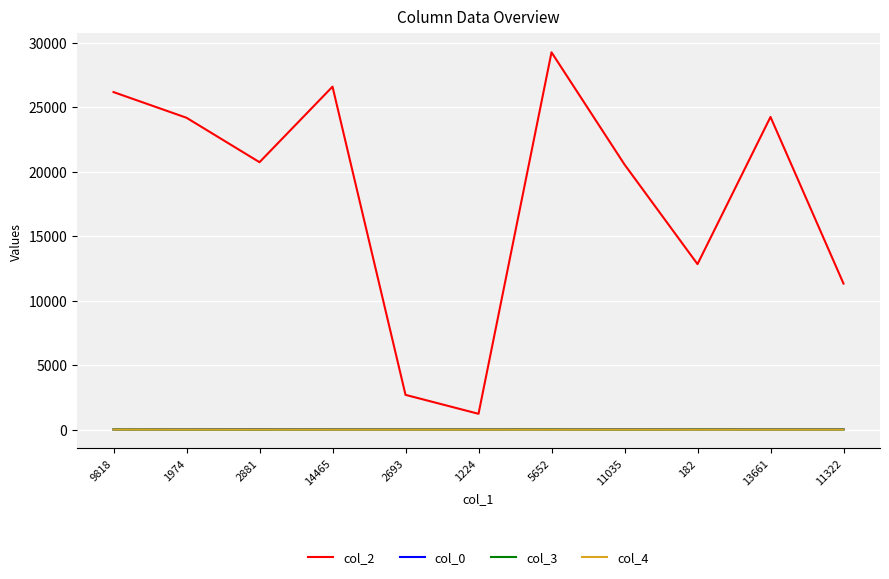

Where does the col_0 series first go above 22?

2693